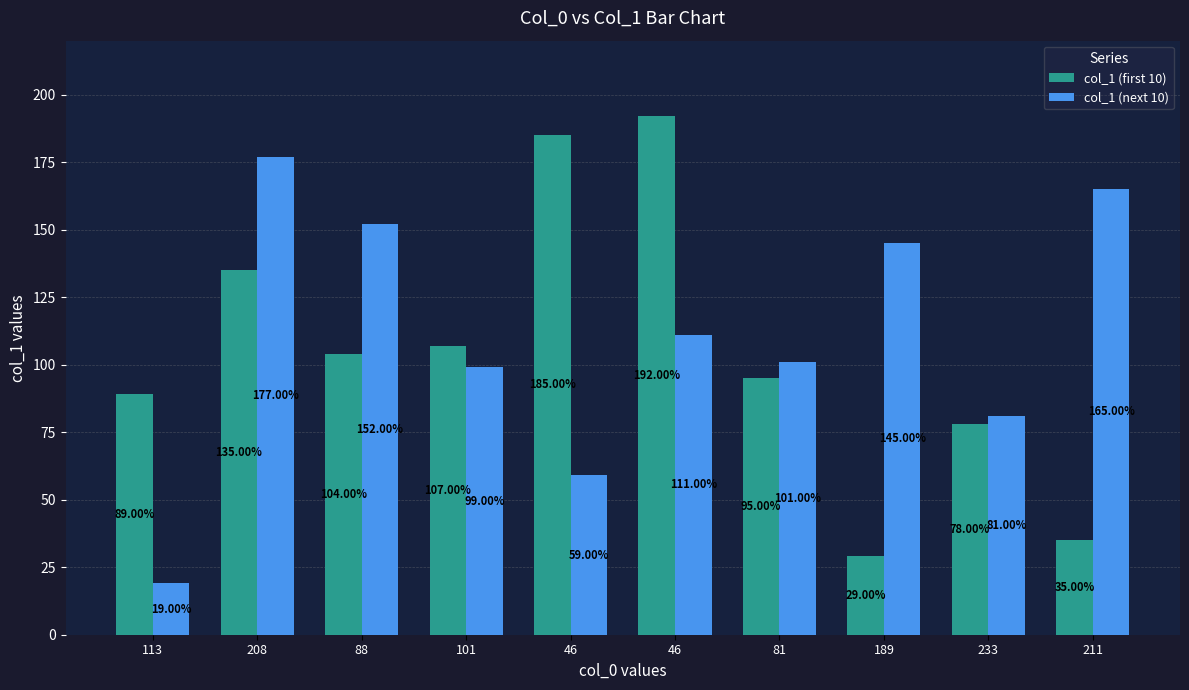

What is the total value across all series at 211?

200